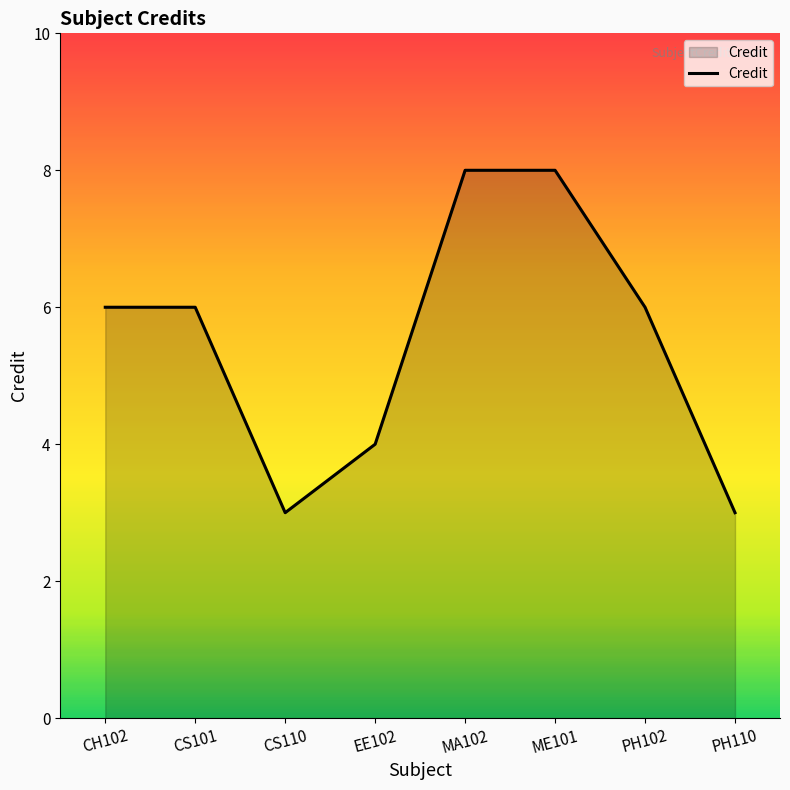

Which has a higher value, PH110 or EE102?

EE102